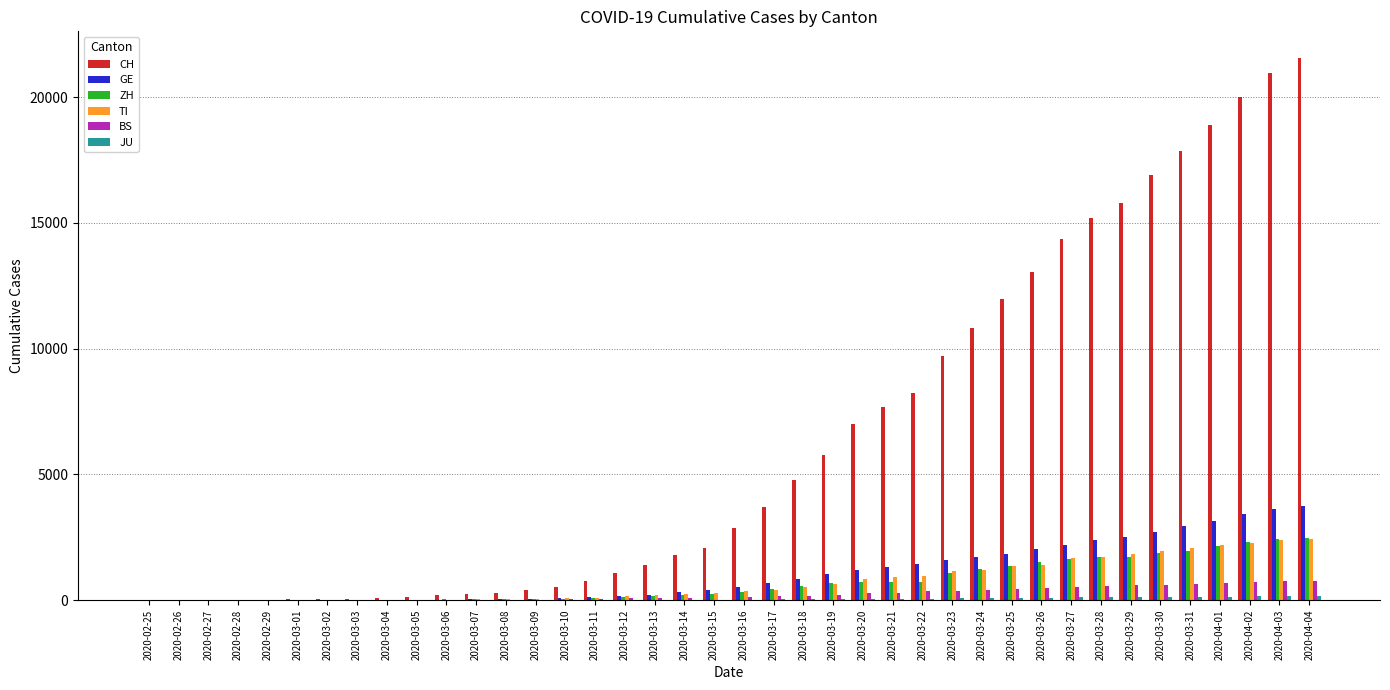

Count the number of data series in this chart.

6